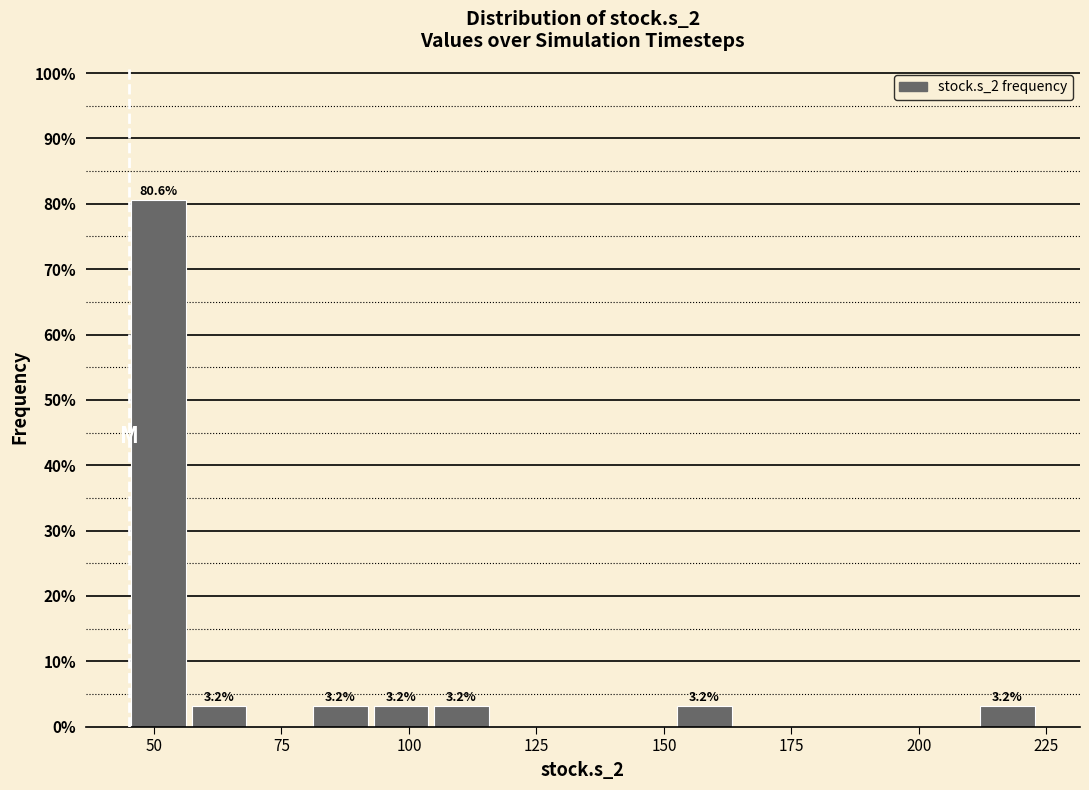

Around what value on the x-axis is the tallest bar? Give the approximate position of its centre, as read against the axis.

50